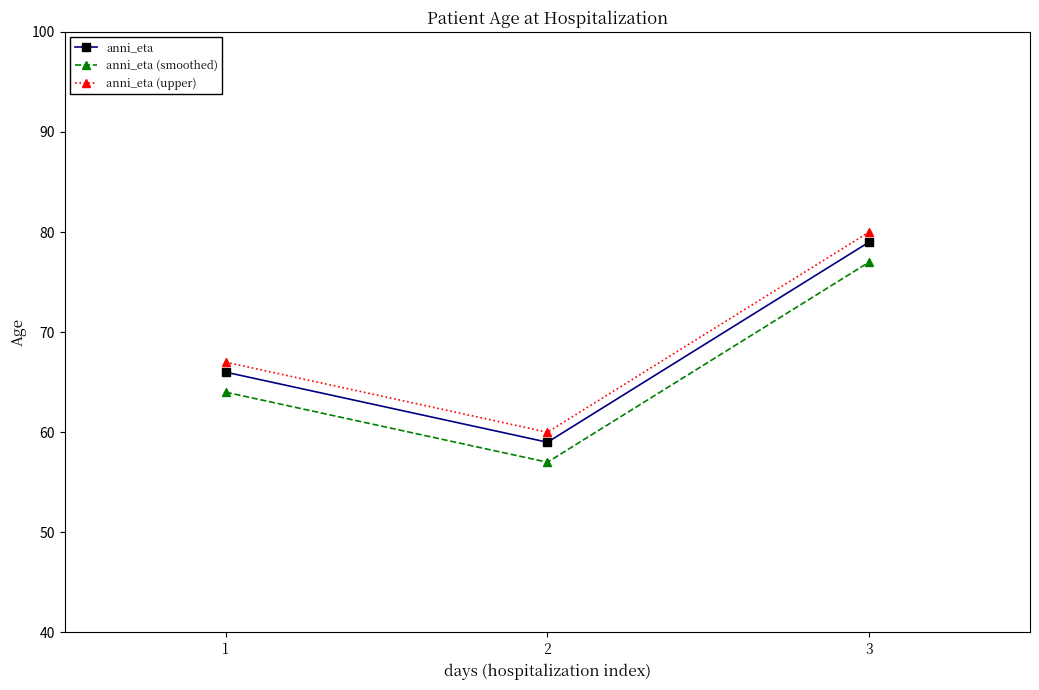

What are all the series names shown in the legend?

anni_eta, anni_eta (smoothed), anni_eta (upper)